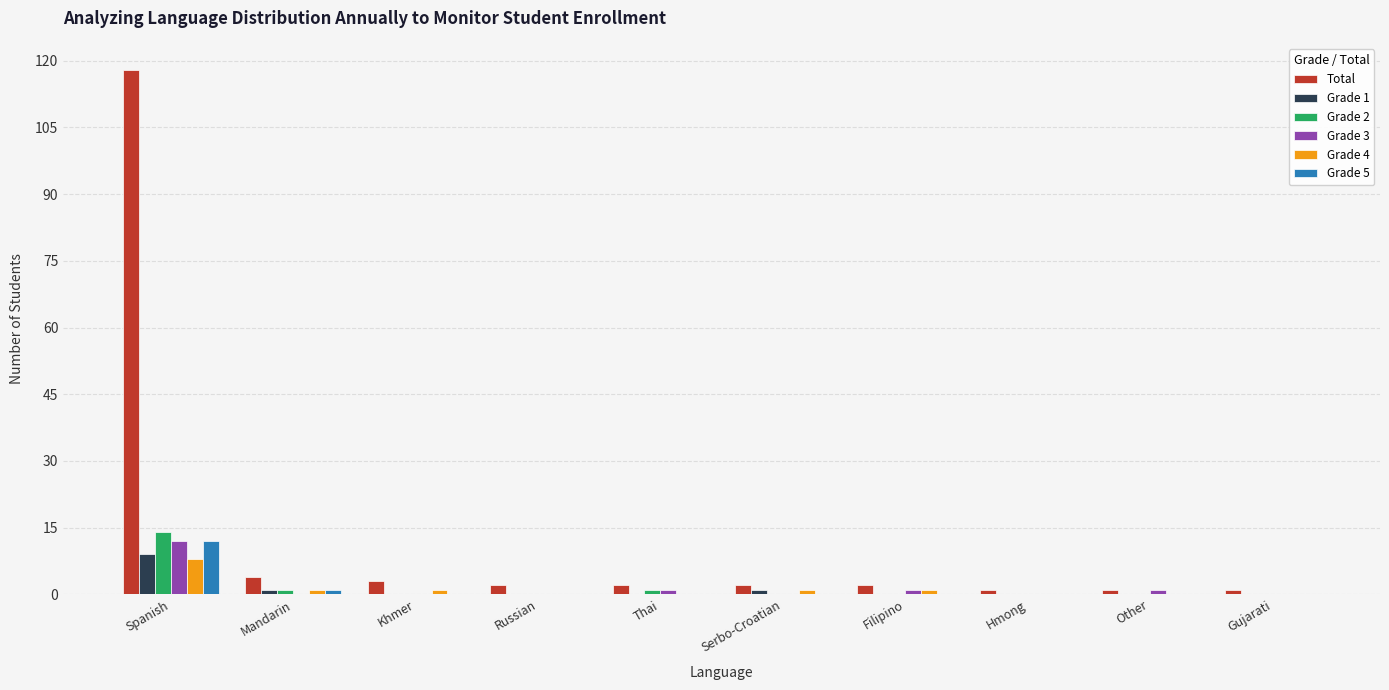

Is it true that Grade 5 equals -8 at Serbo-Croatian?

False